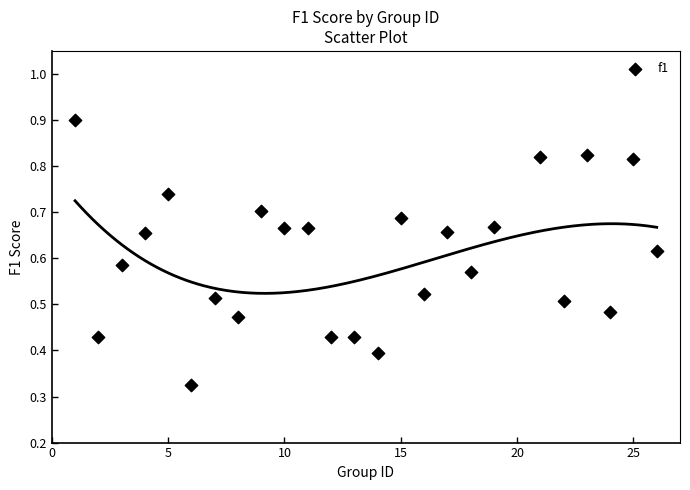

What is the range of X values (max minus min)?

25.0